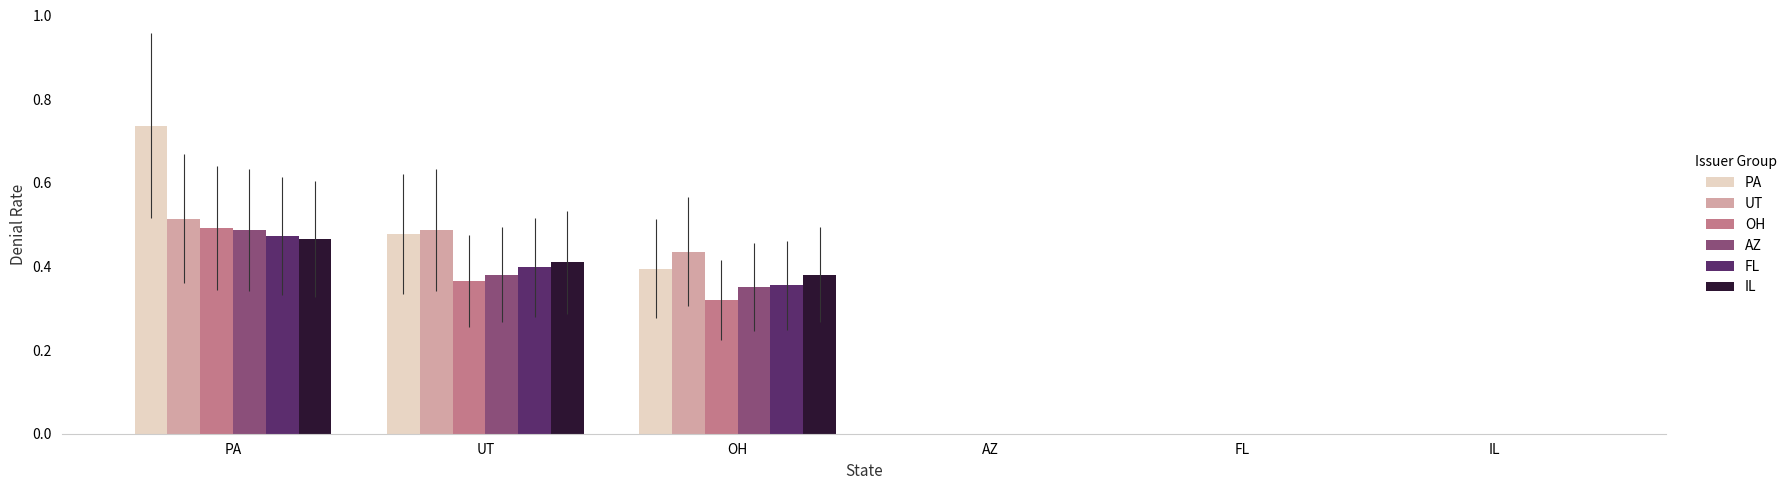

What is the average value of the UT series?

0.2